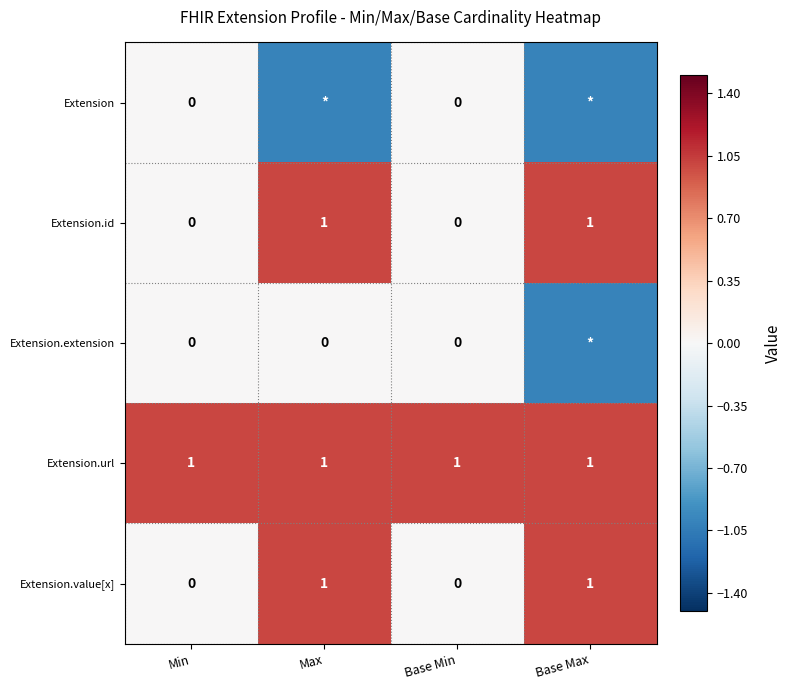

Count the number of data series in this chart.

5